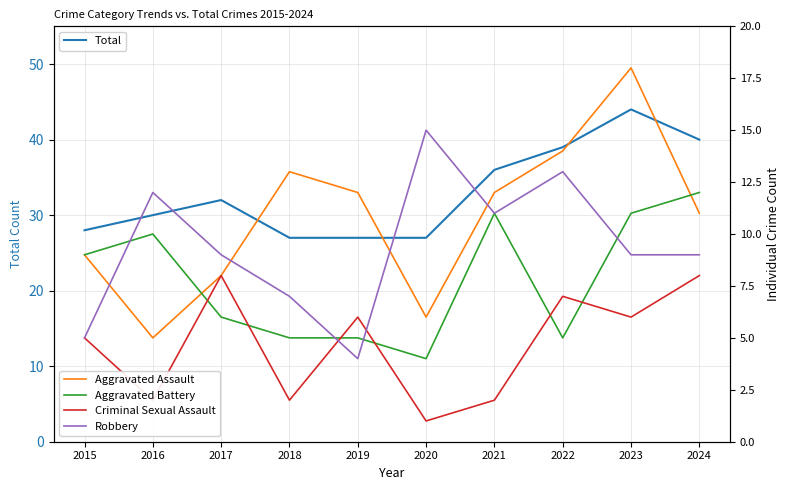

What is the value of the Robbery point at the 4th from the left?

7